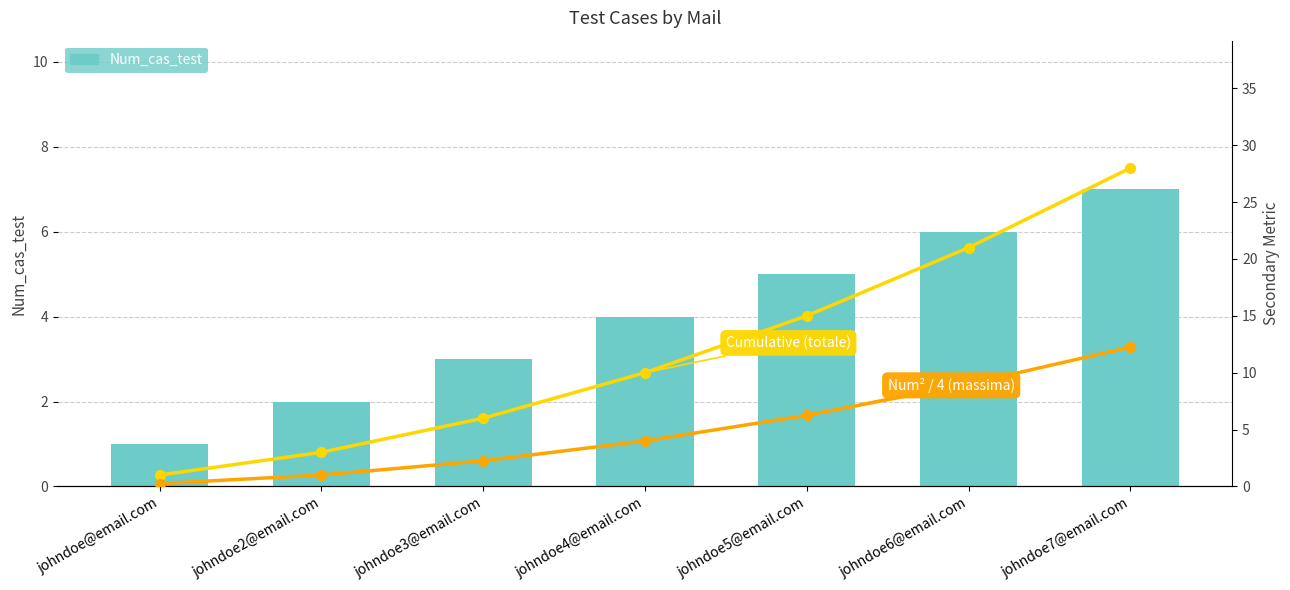

What position from the left is johndoe4@email.com?

4